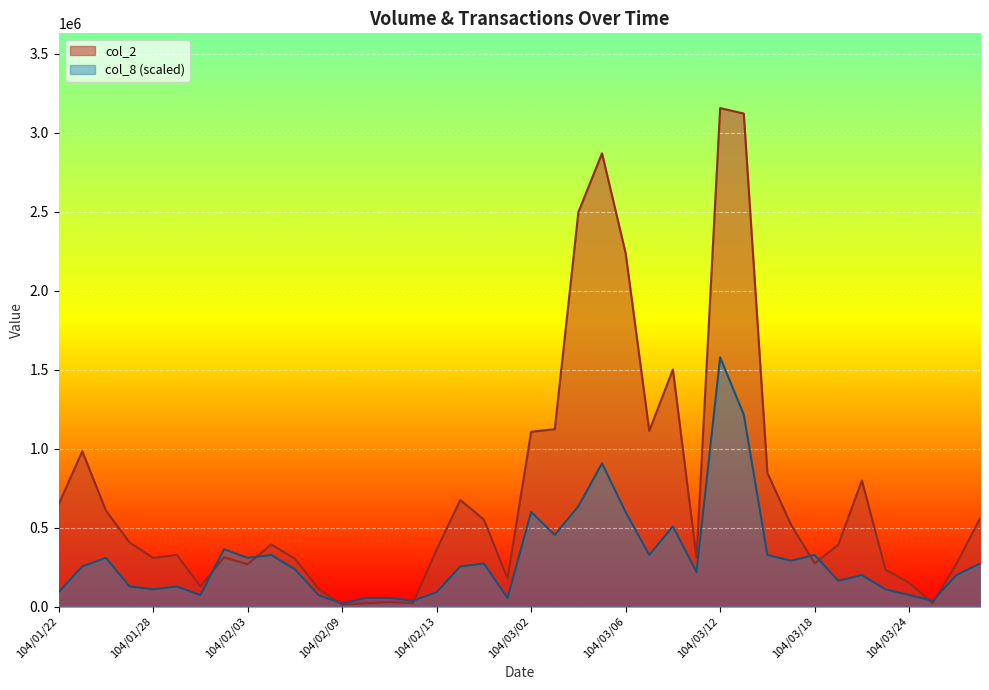

At which category is the sum across all series the highest?

104/03/12